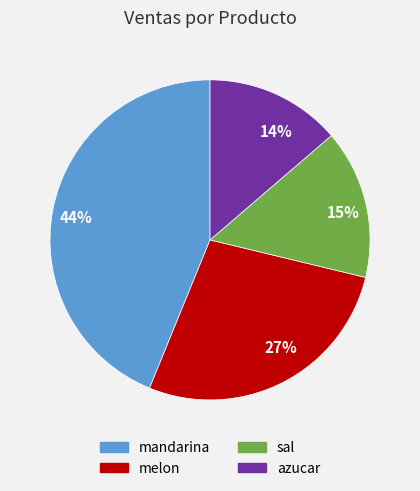

Do 15% and 44% together represent more than half of the pie?

Yes